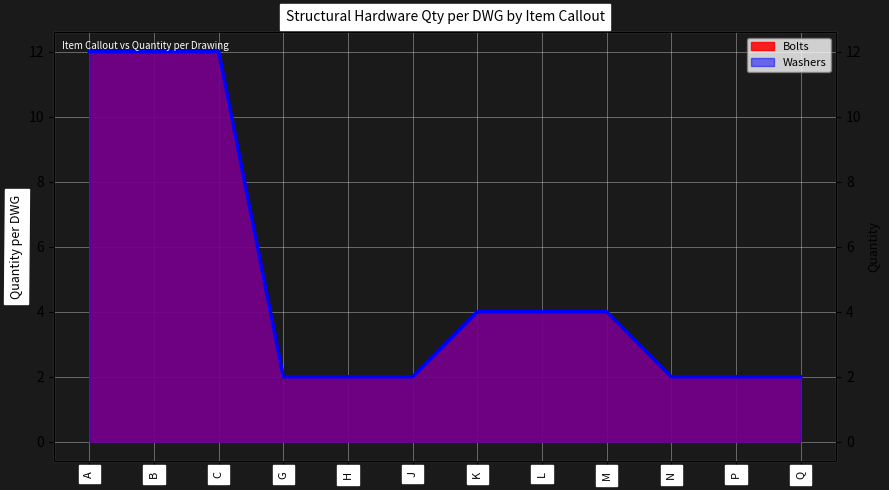

Which series has the widest spread of values?

Bolts